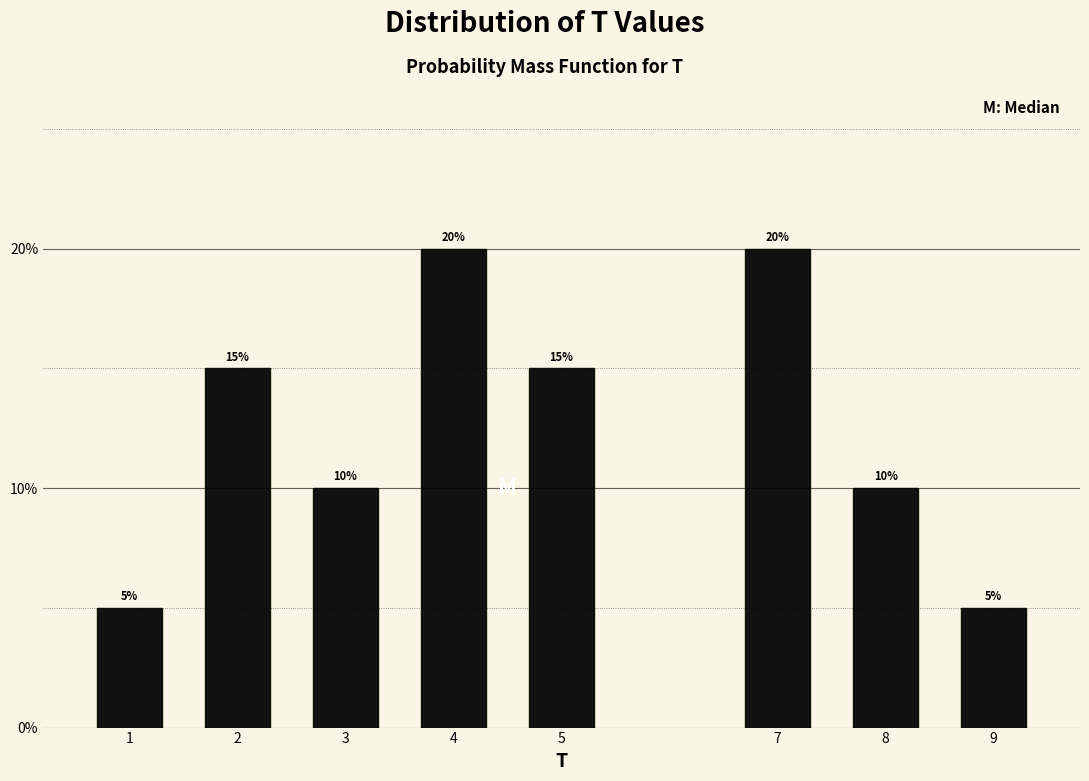

Does the chart contain any negative values?

No